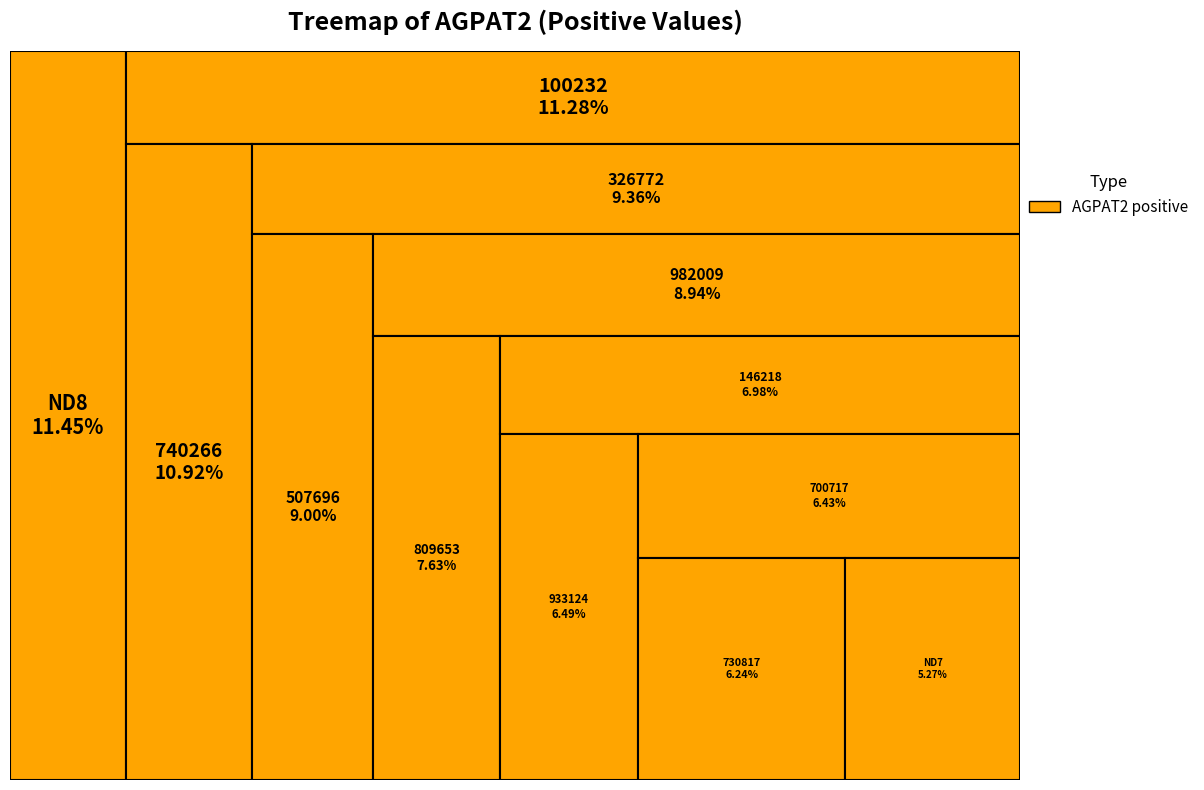

Is it true that 982009 is 2% of the pie?

False